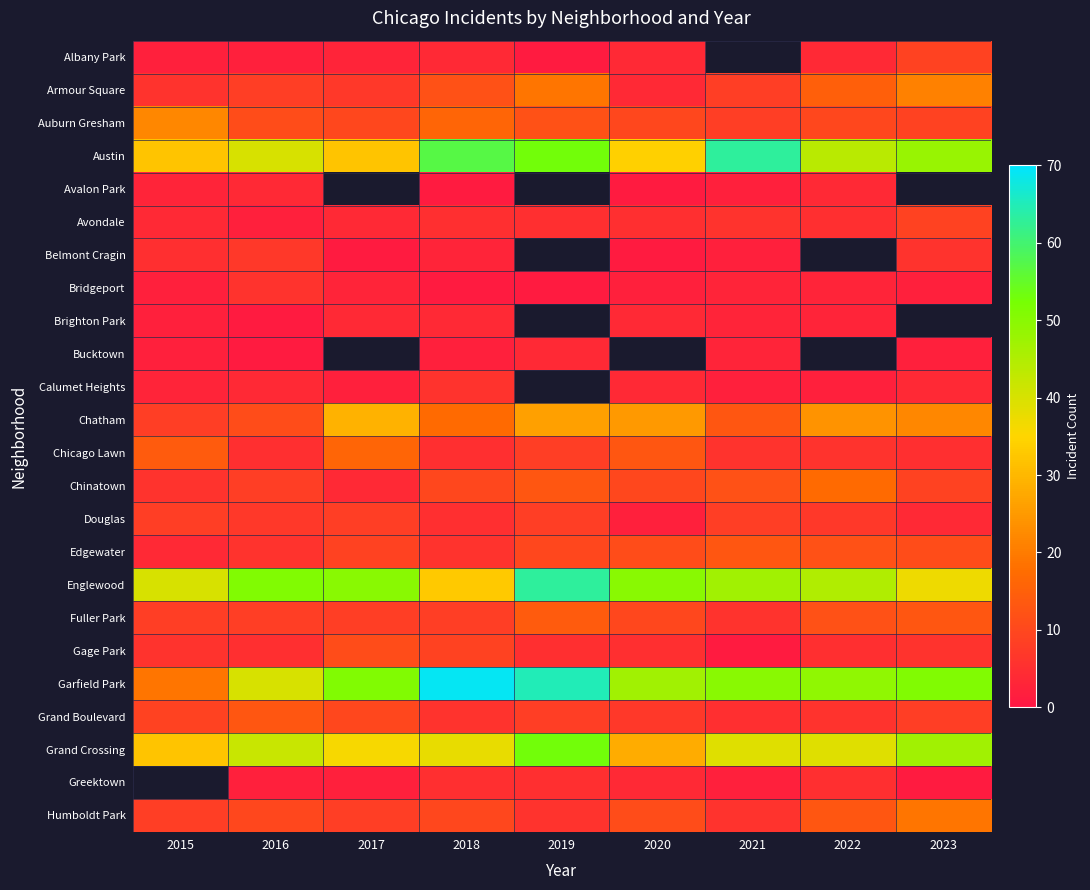

Between 2018 and 2019, which series saw the biggest shift?

Englewood